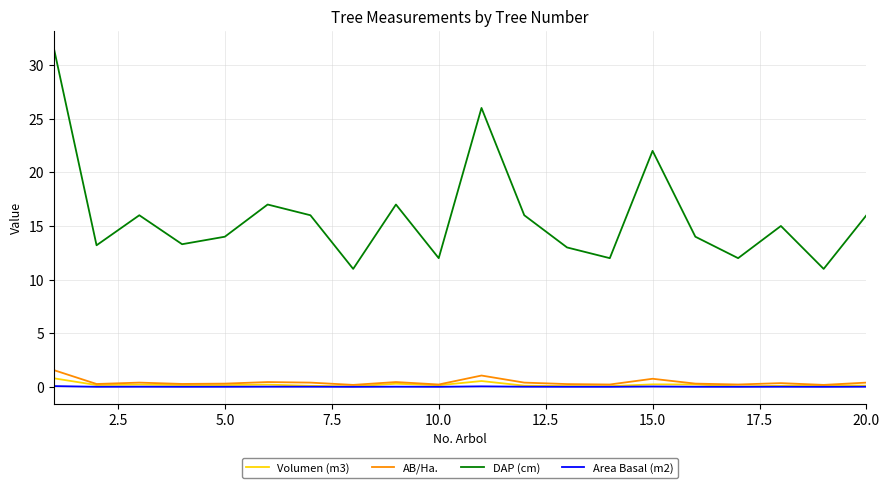

What is the greatest value displayed?

31.6